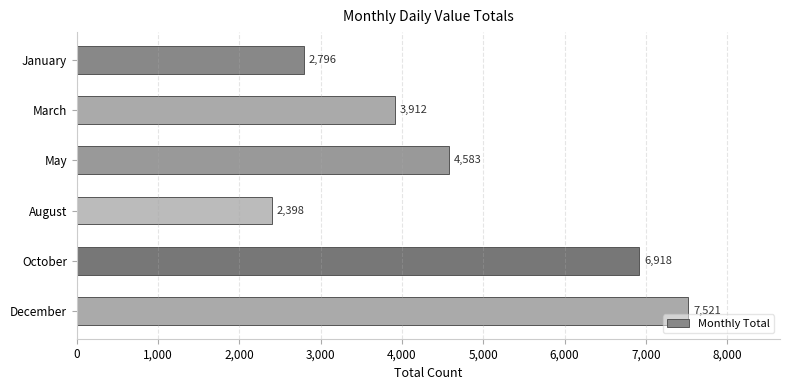

Reading top to bottom, transcribe all the data shown in this chart.

January=2796	March=3912	May=4583	August=2398	October=6918	December=7521